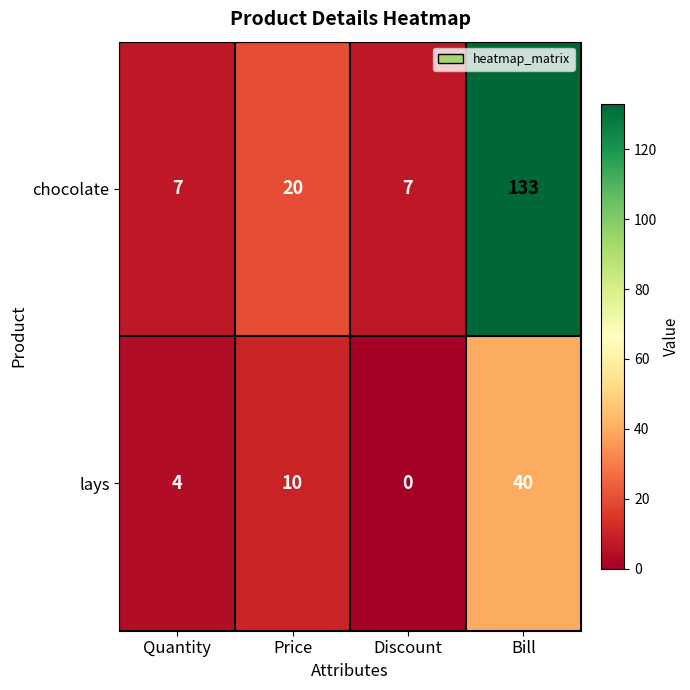

Between Price and Bill, which series saw the biggest shift?

chocolate